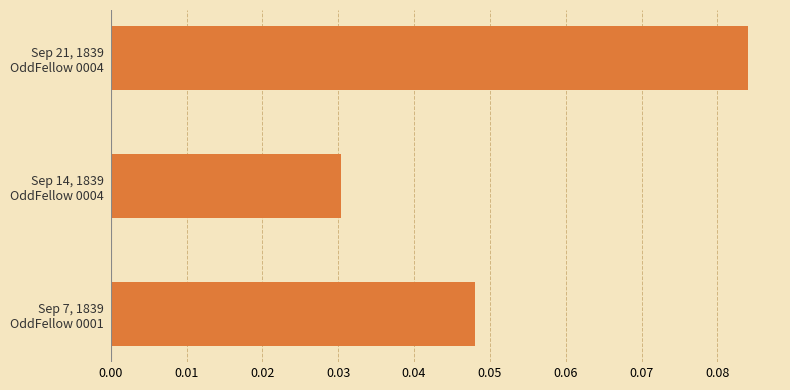

At which category does the chart reach its minimum across all series?

Sep 14, 1839
OddFellow 0004